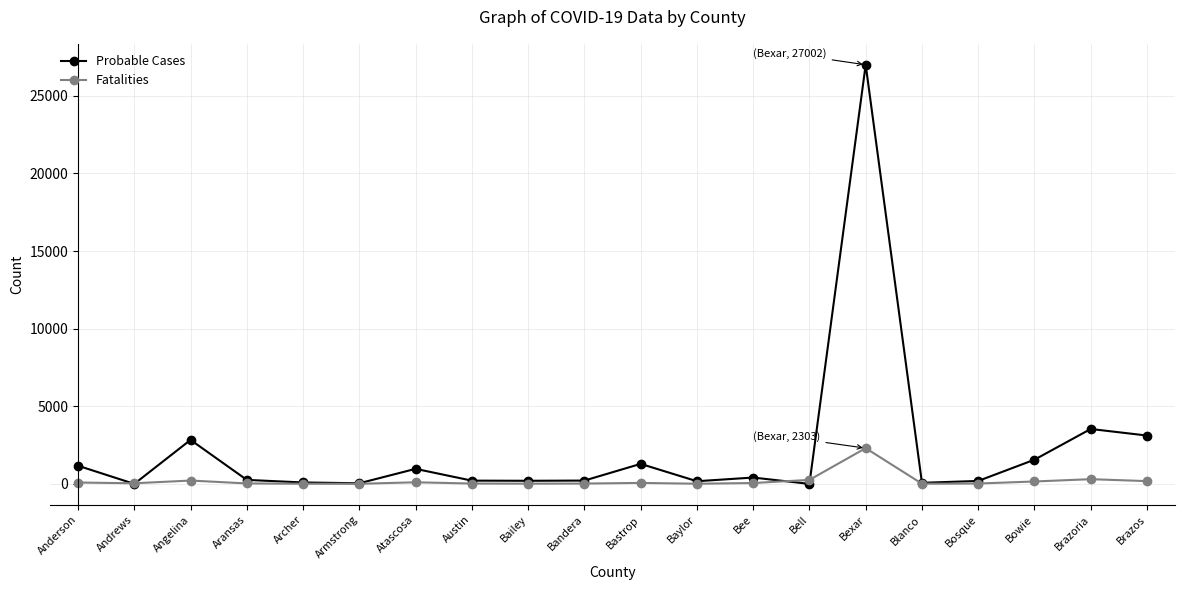

What is the difference between the Probable Cases values at Brazos and Bailey?

2915